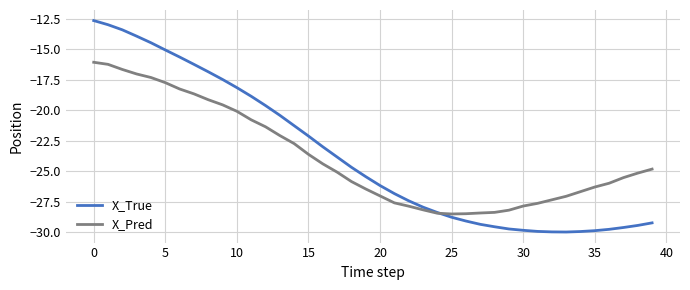

After their last crossing, which series has the higher values: X_Pred or X_True?

X_Pred